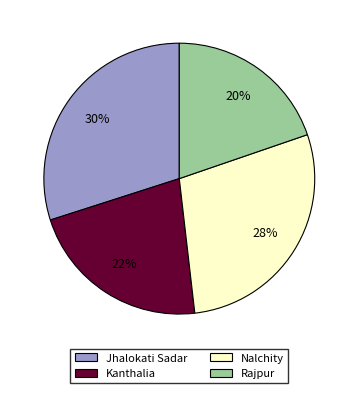

Which has a higher value, Kanthalia or Rajpur?

Kanthalia